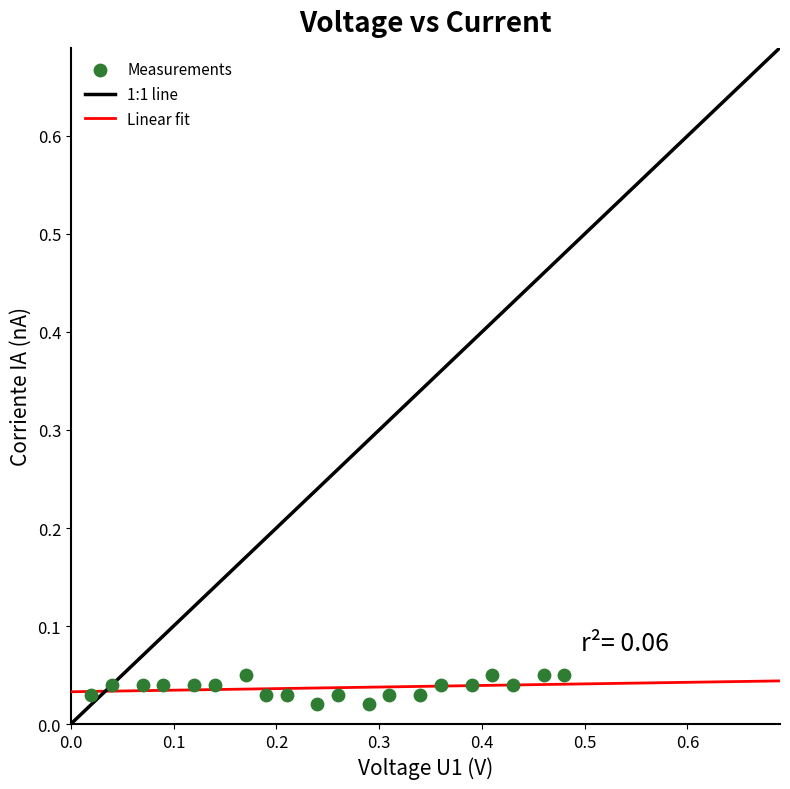

What is the range of X values (max minus min)?

0.5